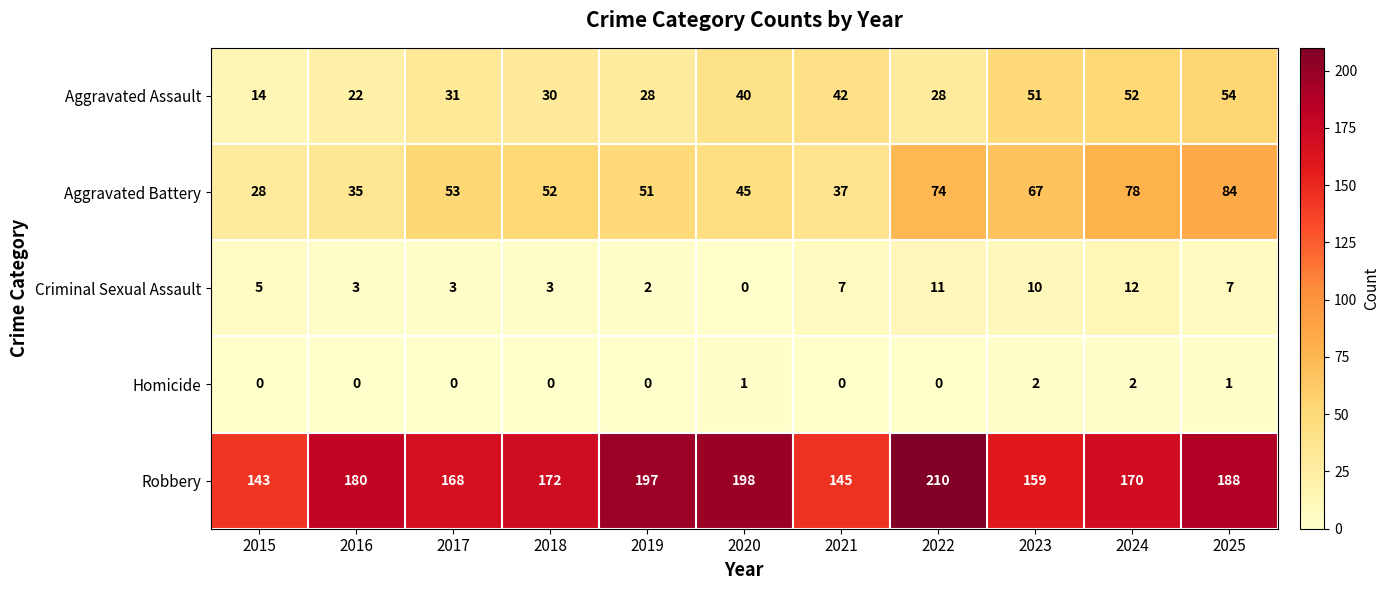

Which series changed the most between 2016 and 2017?

Aggravated Battery